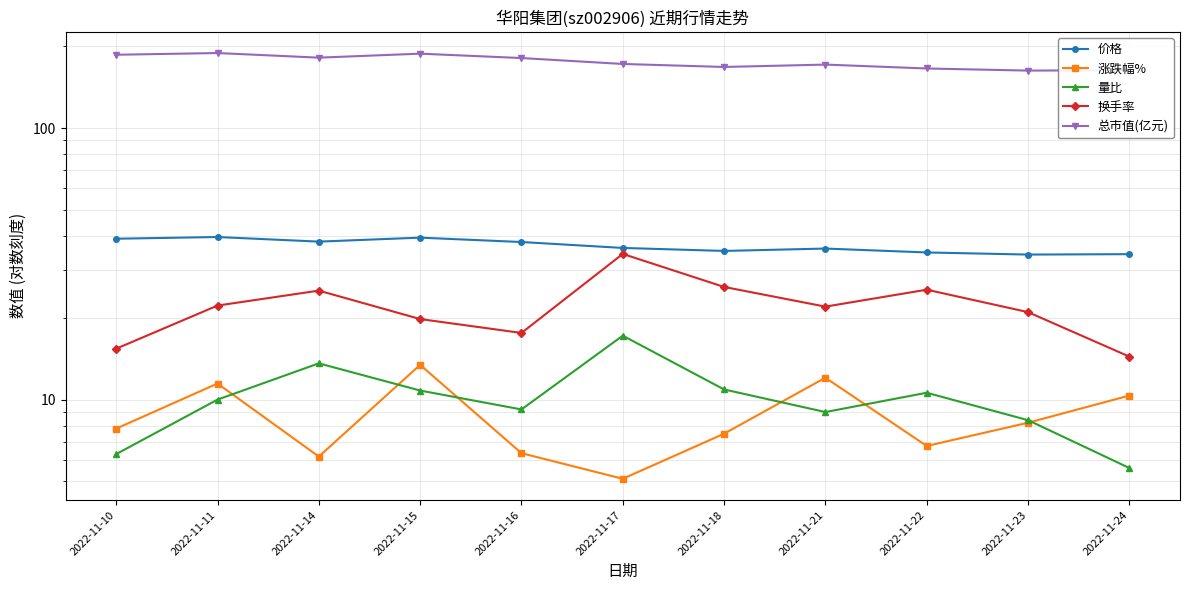

Where is the first local minimum for 量比?

2022-11-16